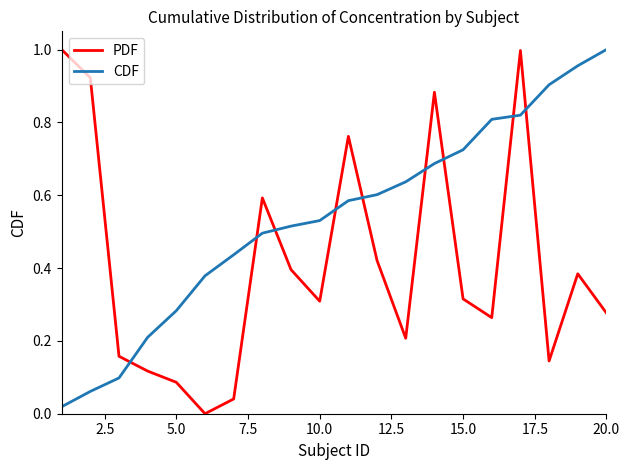

How many series are shown in this chart?

2